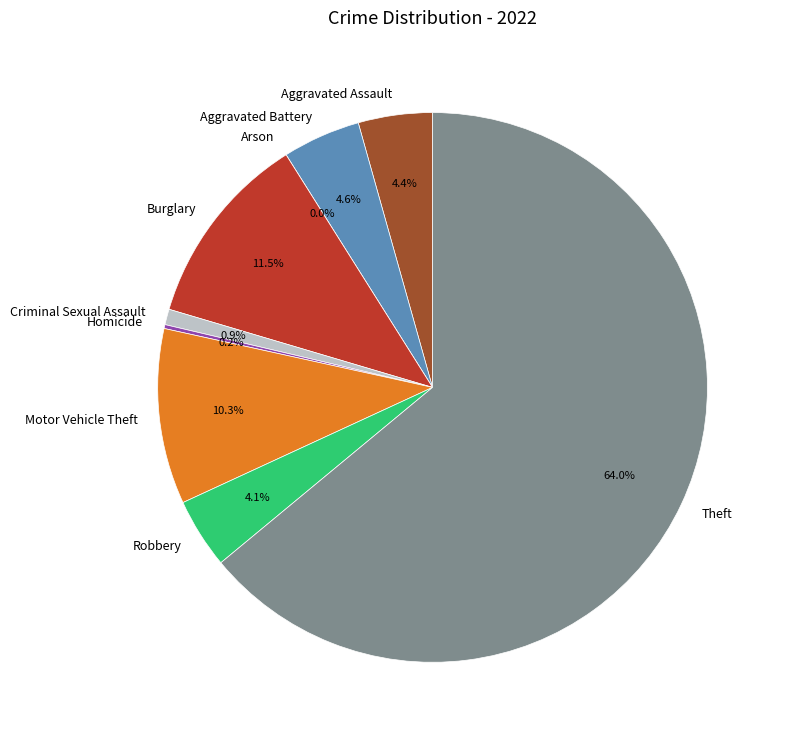

What portion of the pie excludes Theft?

36.0%